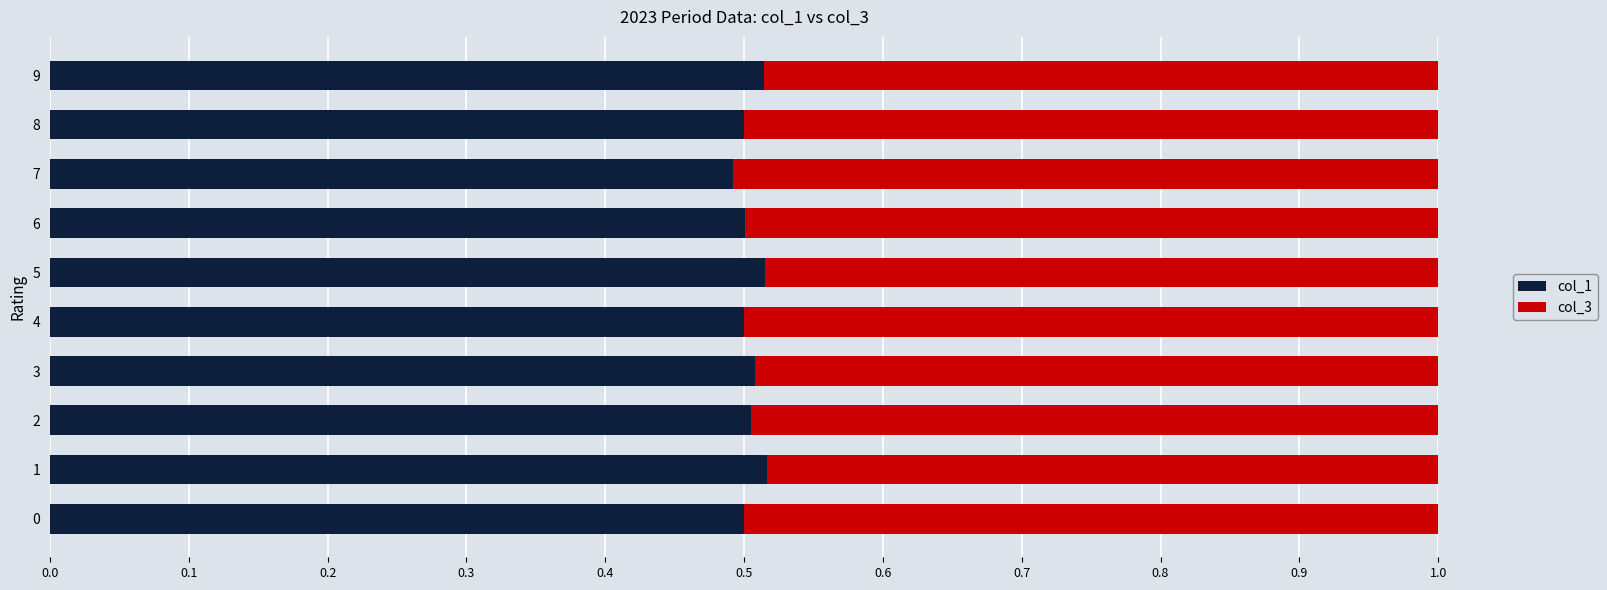

The value of col_1 at 5 is 0.5. True or false?

True